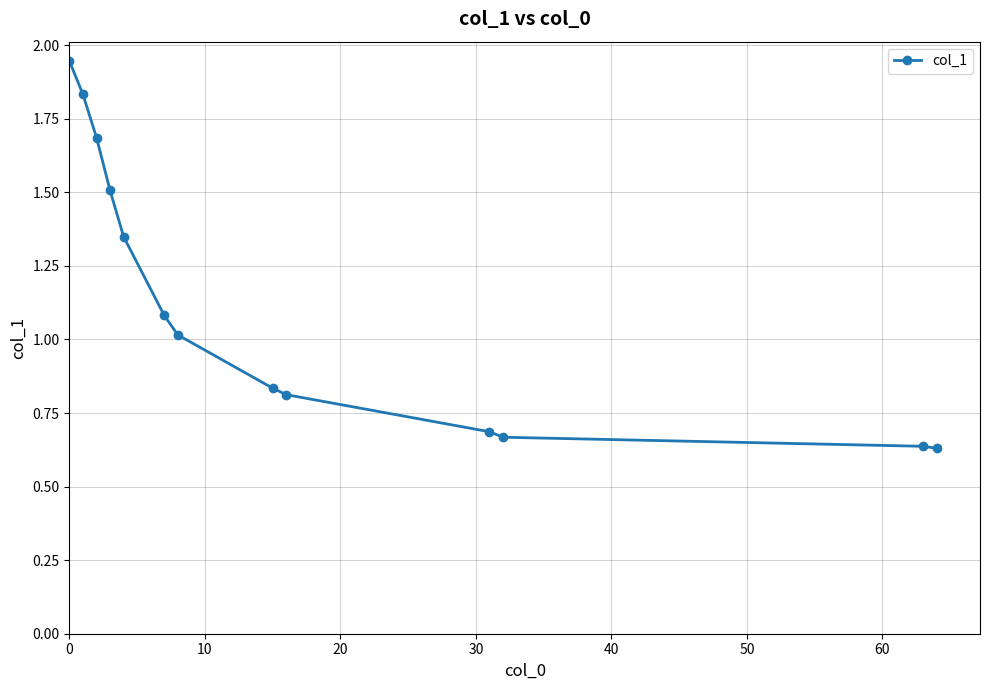

What is the sum of all values?

14.7